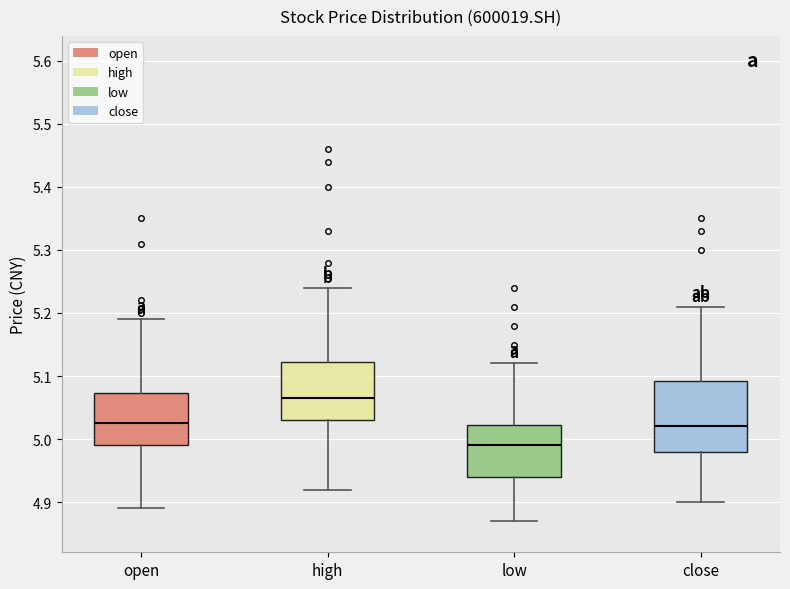

Reading left to right, read every box against the y-axis: the position of its median line, the range the box covers, and the ends of its whiskers. The values are not printed on the chart, so give them approximately, as read against the axis.

open: median 5.03, box 4.99 to 5.07, whiskers 4.89 to 5.19
high: median 5.07, box 5.03 to 5.12, whiskers 4.92 to 5.24
low: median 4.99, box 4.94 to 5.02, whiskers 4.87 to 5.12
close: median 5.02, box 4.98 to 5.09, whiskers 4.90 to 5.21